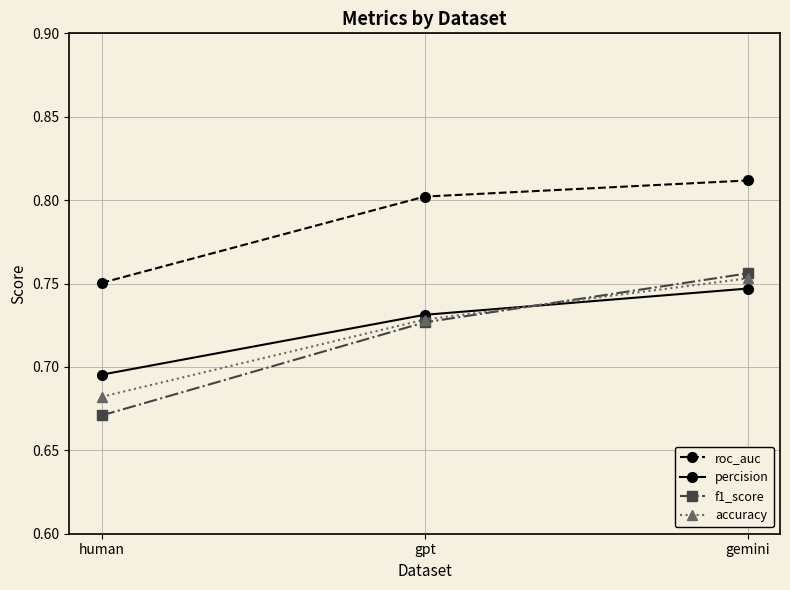

At which category is the sum across all series the highest?

gemini